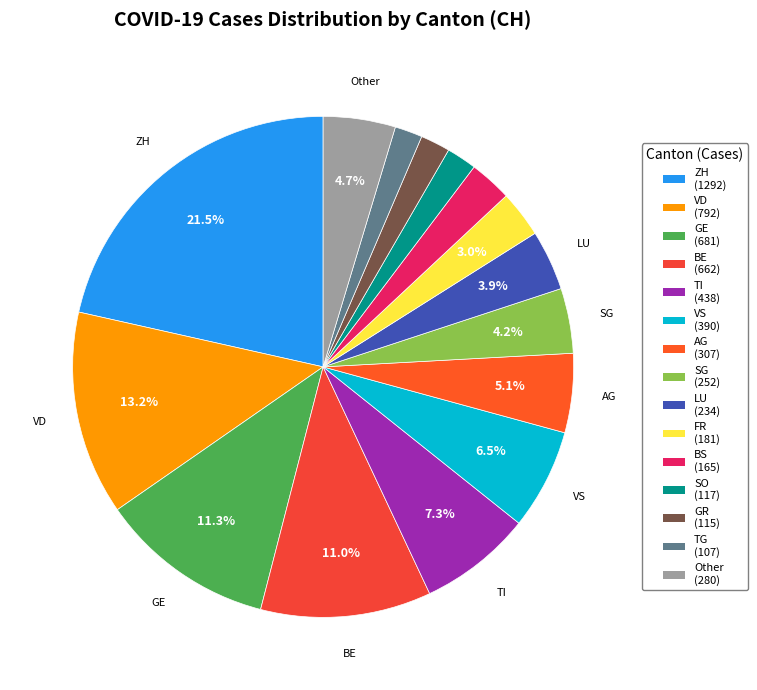

Which category has the smallest portion of the pie?

TG